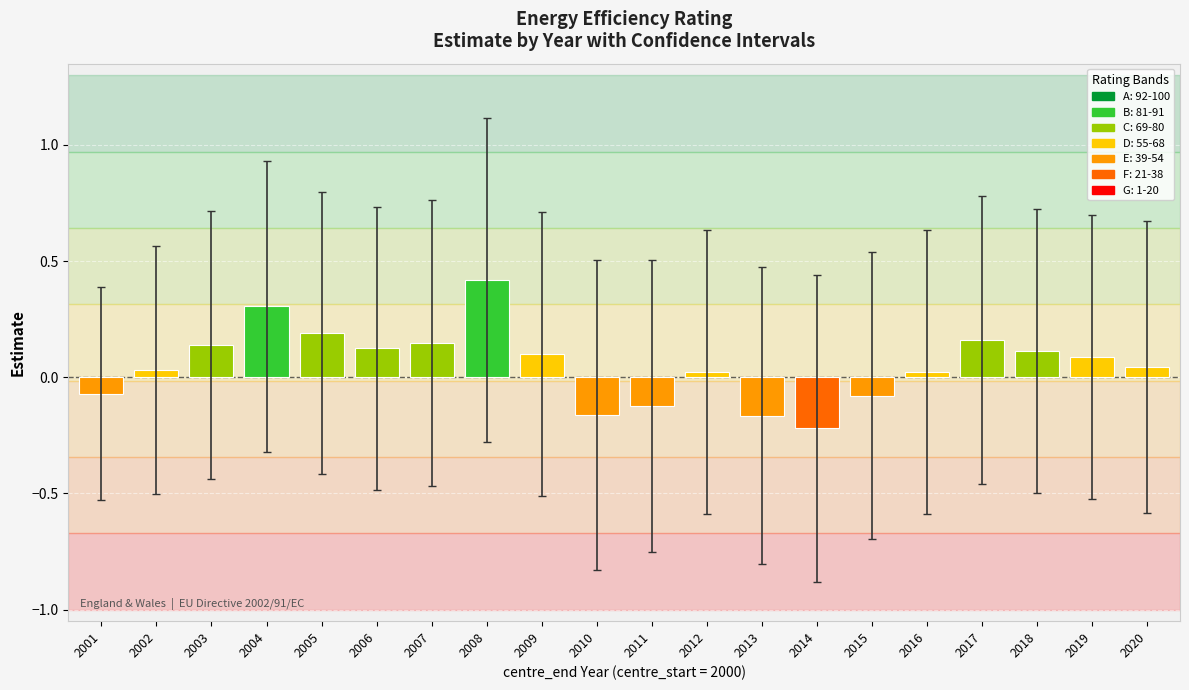

True or false: the data shows 0.2 at 2017.

True